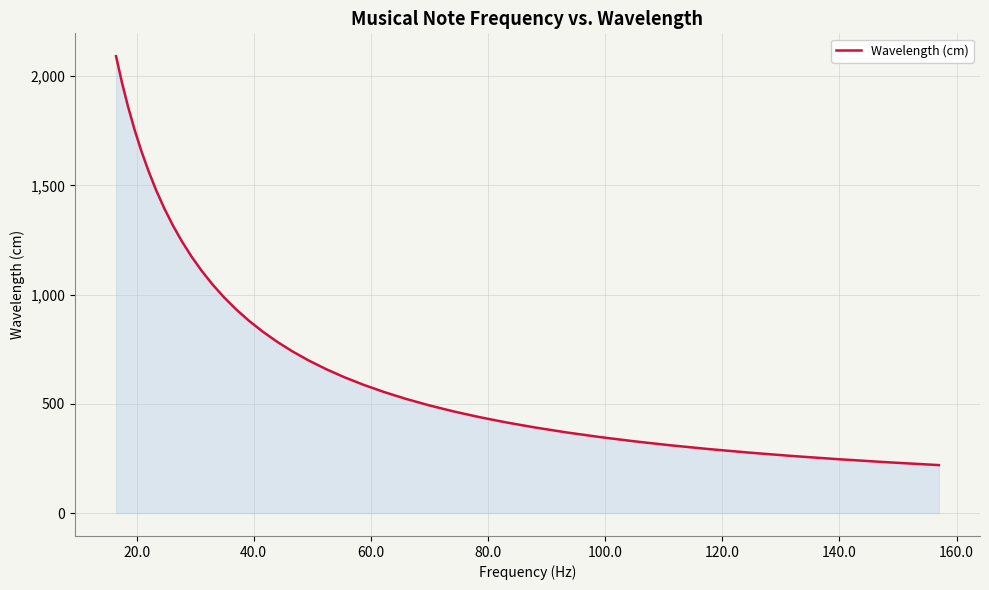

What is the greatest value displayed?

2090.9